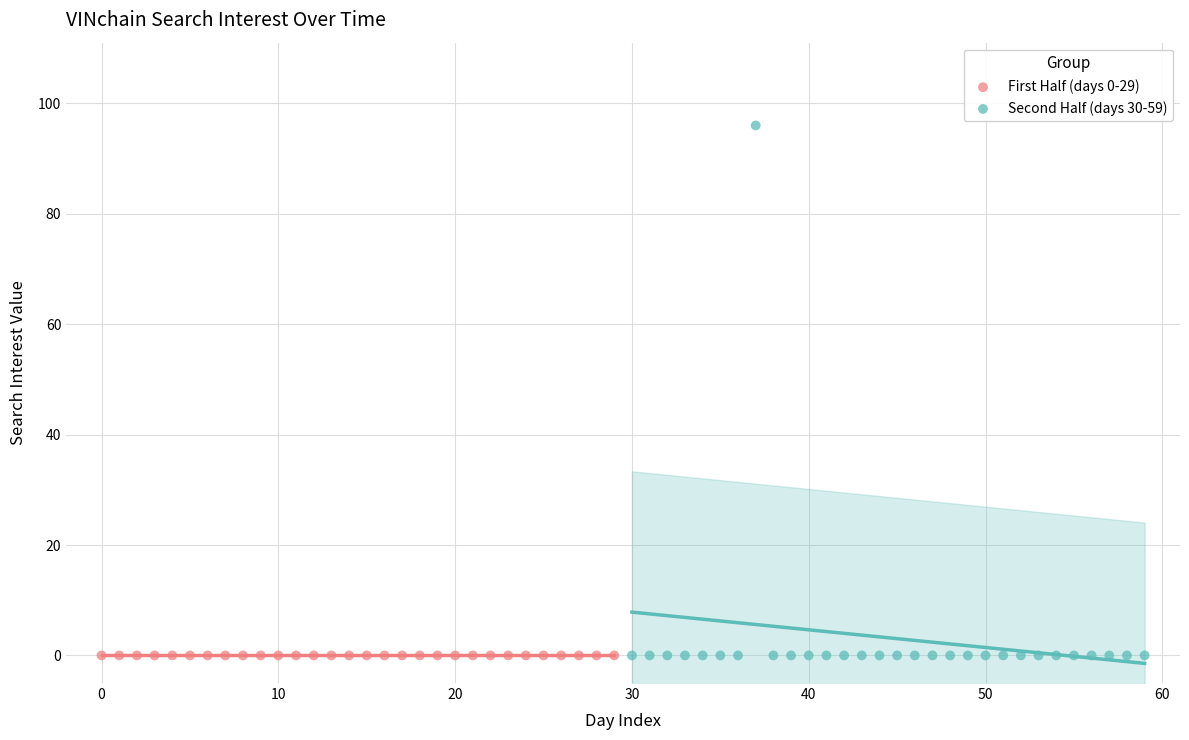

Which series reaches the maximum Y coordinate?

Second Half (days 30-59)